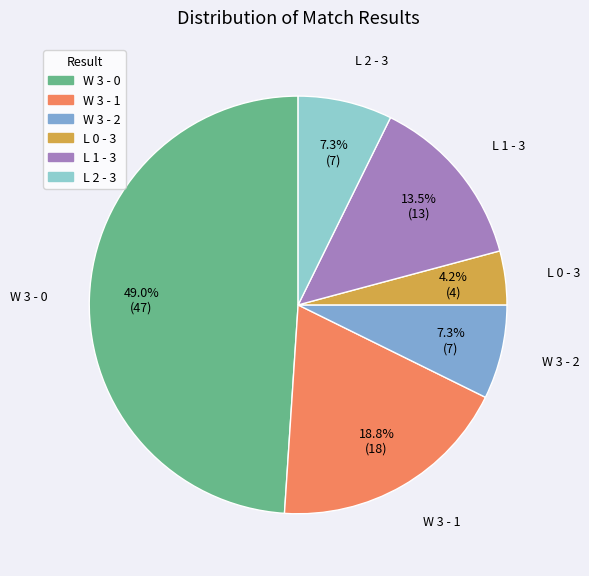

Approximately how many times larger is the value at W 3 - 0 compared to W 3 - 1?

2.6